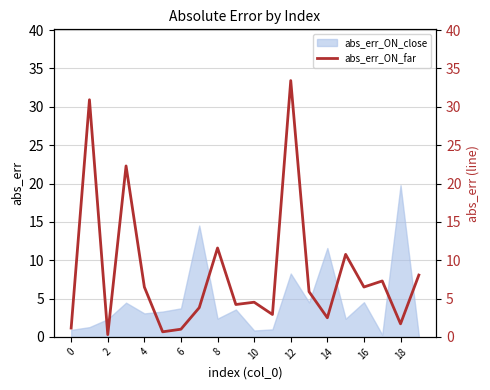

Is it true that abs_err_ON_close equals 3.7 at 6?

True